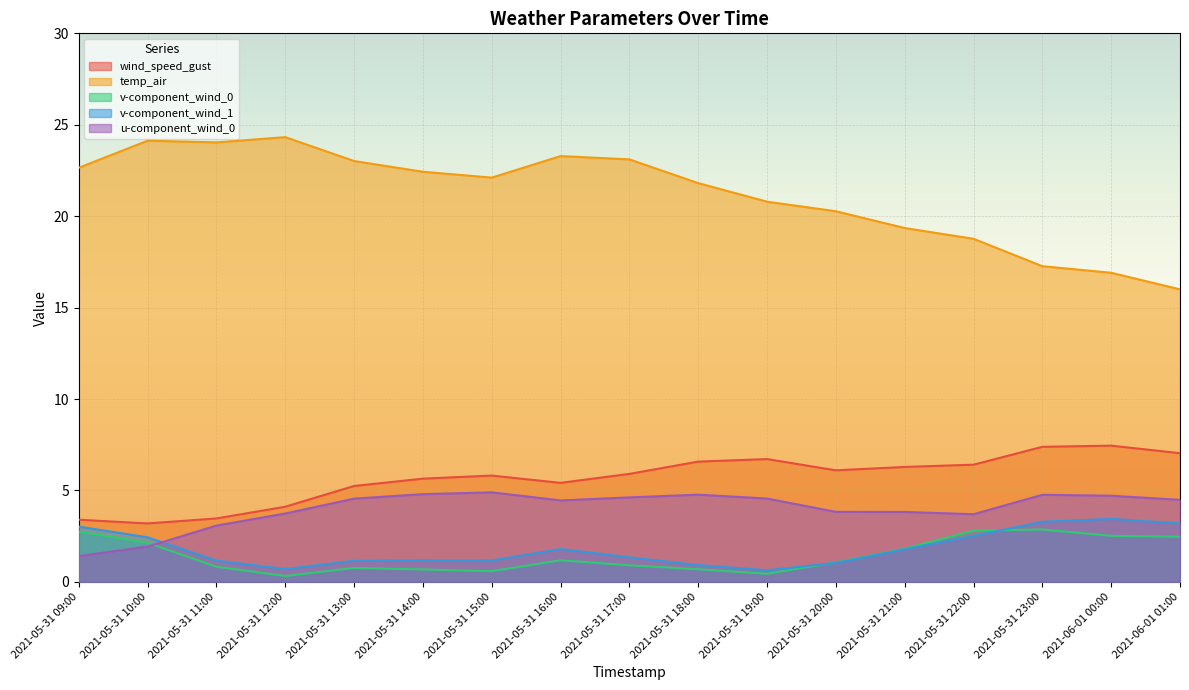

At how many categories does at least one series exceed 10?

17